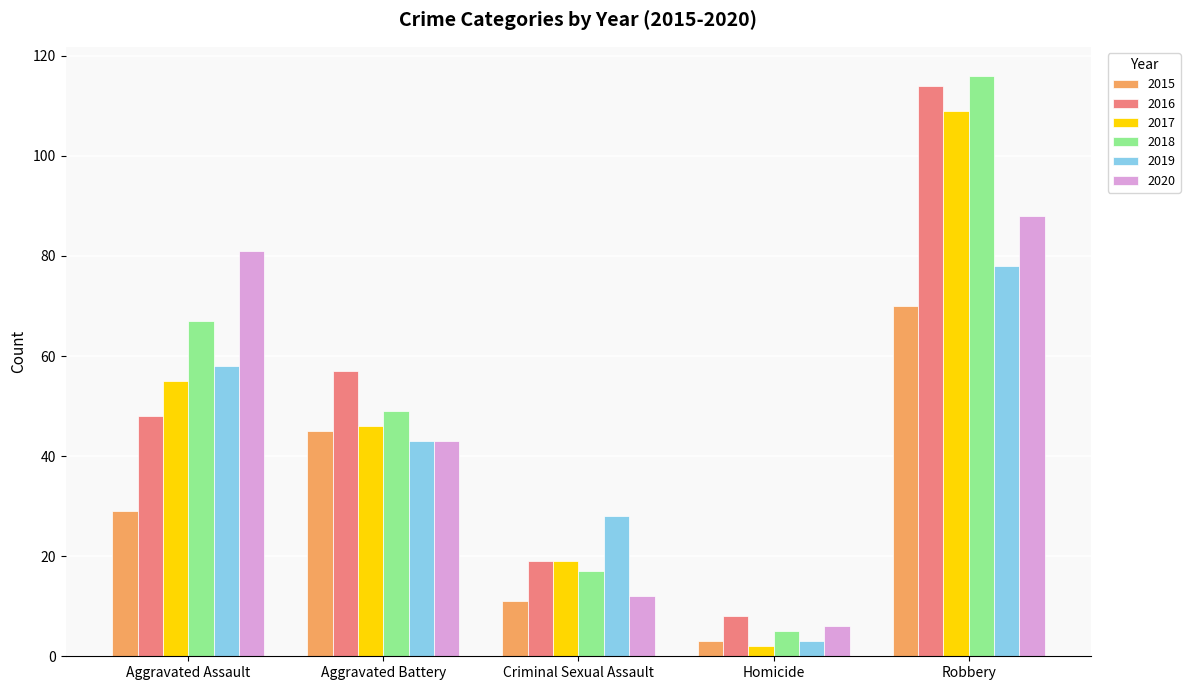

Reading left to right, what are all the values shown in this chart?

2015: Aggravated Assault=29	Aggravated Battery=45	Criminal Sexual Assault=11	Homicide=3	Robbery=70
2016: Aggravated Assault=48	Aggravated Battery=57	Criminal Sexual Assault=19	Homicide=8	Robbery=114
2017: Aggravated Assault=55	Aggravated Battery=46	Criminal Sexual Assault=19	Homicide=2	Robbery=109
2018: Aggravated Assault=67	Aggravated Battery=49	Criminal Sexual Assault=17	Homicide=5	Robbery=116
2019: Aggravated Assault=58	Aggravated Battery=43	Criminal Sexual Assault=28	Homicide=3	Robbery=78
2020: Aggravated Assault=81	Aggravated Battery=43	Criminal Sexual Assault=12	Homicide=6	Robbery=88